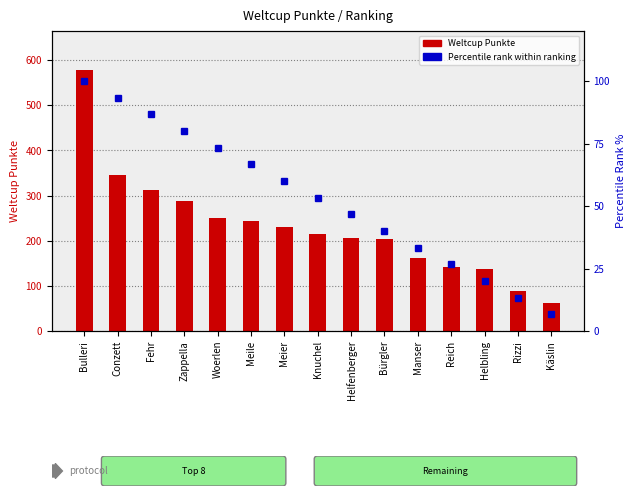

What are all the series names shown in the legend?

Weltcup Punkte, Percentile rank within ranking